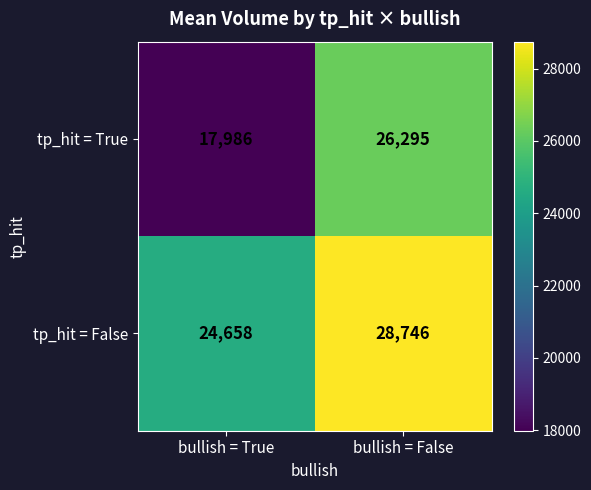

Is the value of tp_hit = True at bullish = False greater than the value of tp_hit = False at bullish = True?

Yes